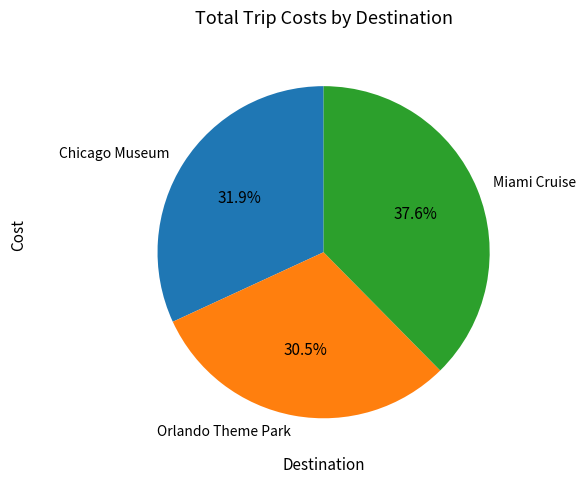

Which category has the smallest portion of the pie?

Orlando Theme Park